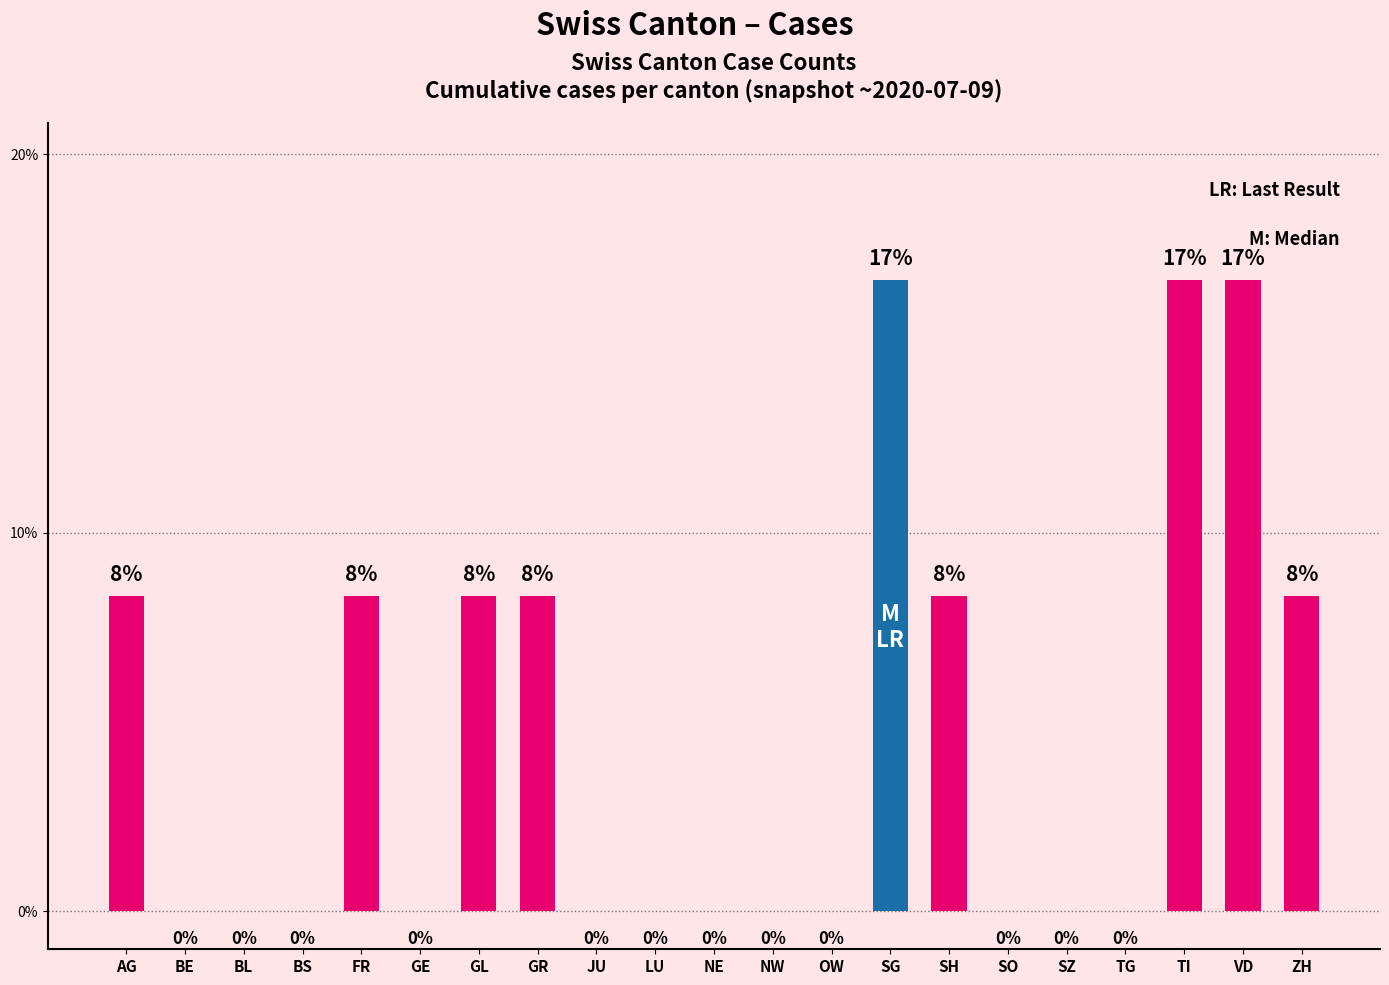

Is it true that the value at AG is 8.3?

True